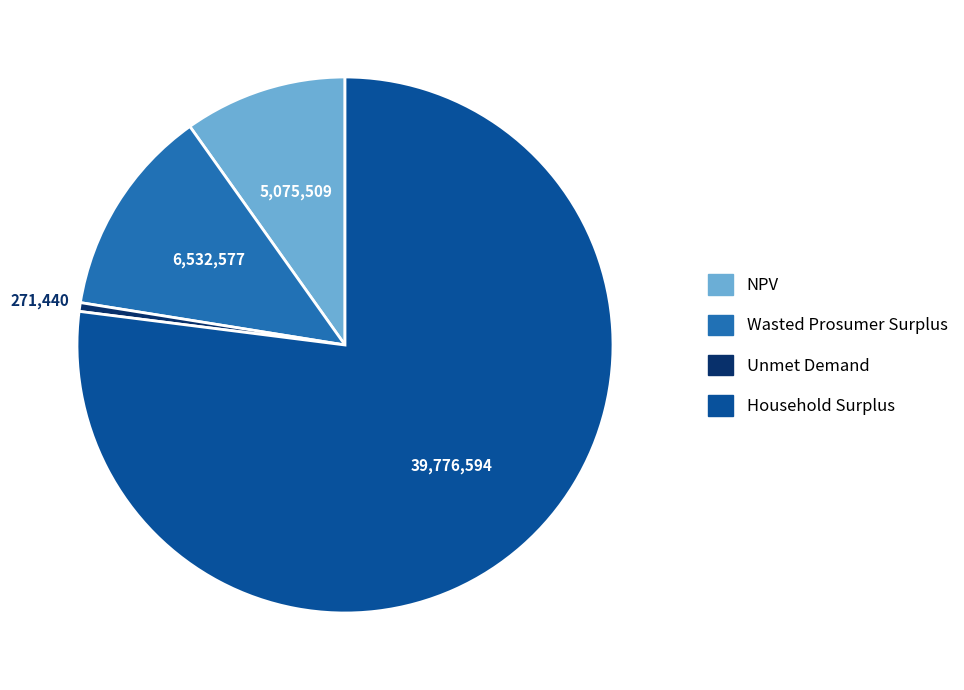

Combined, do Wasted Prosumer Surplus and NPV account for over 50%?

No